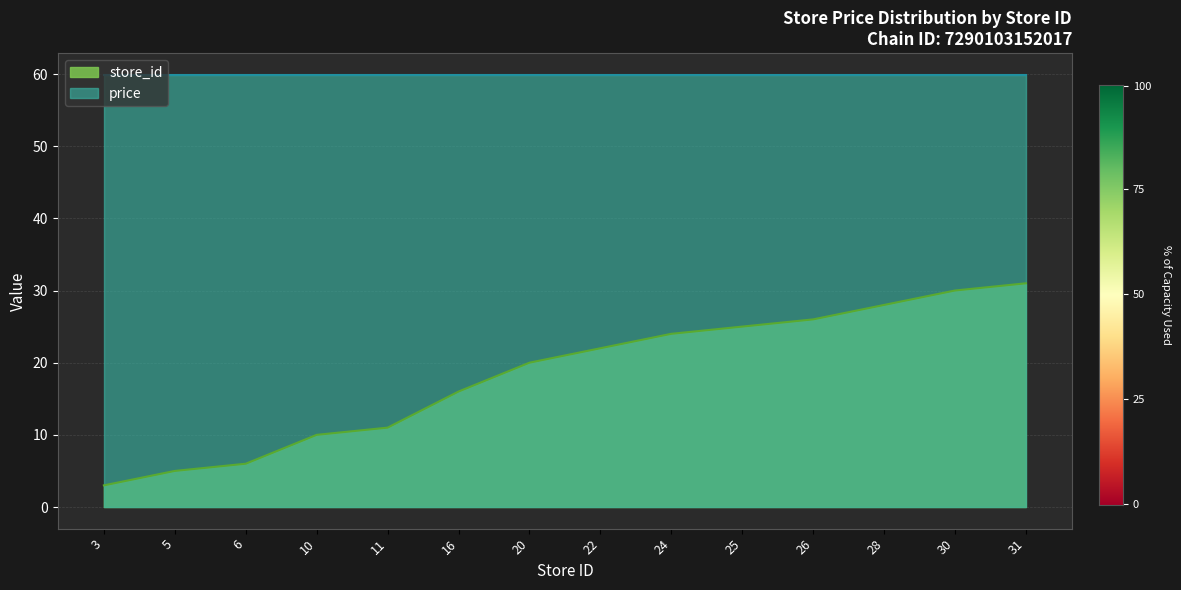

The chart shows a value of 27 at 16. True or false?

False